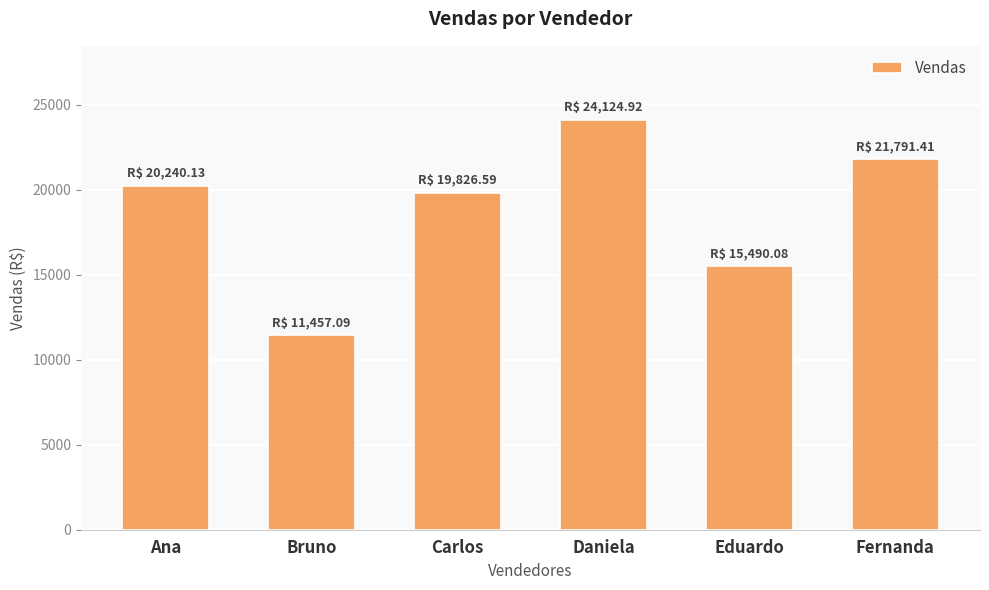

Between Eduardo and Carlos, which is larger?

Carlos